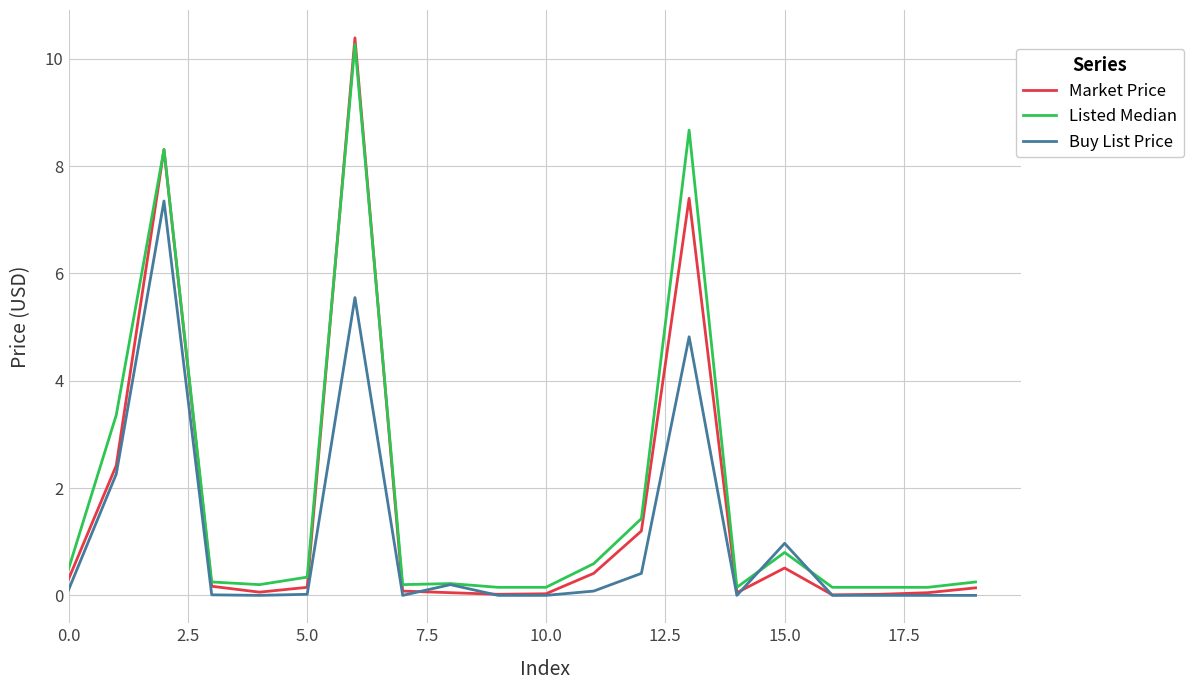

After their last crossing, which series has the higher values: Buy List Price or Market Price?

Market Price